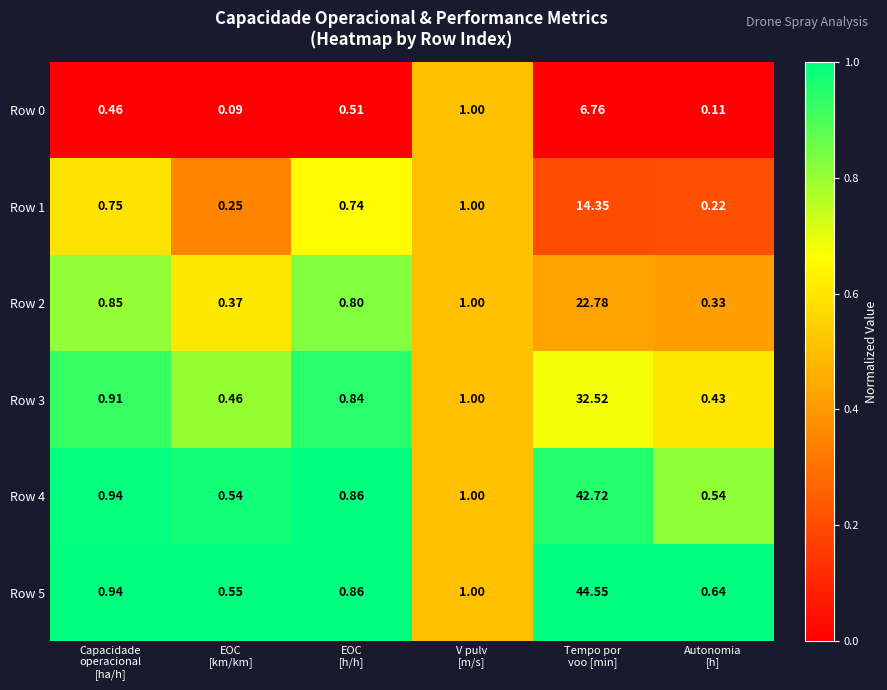

What is the difference between the highest and lowest values at Tempo por
voo [min]?

37.8